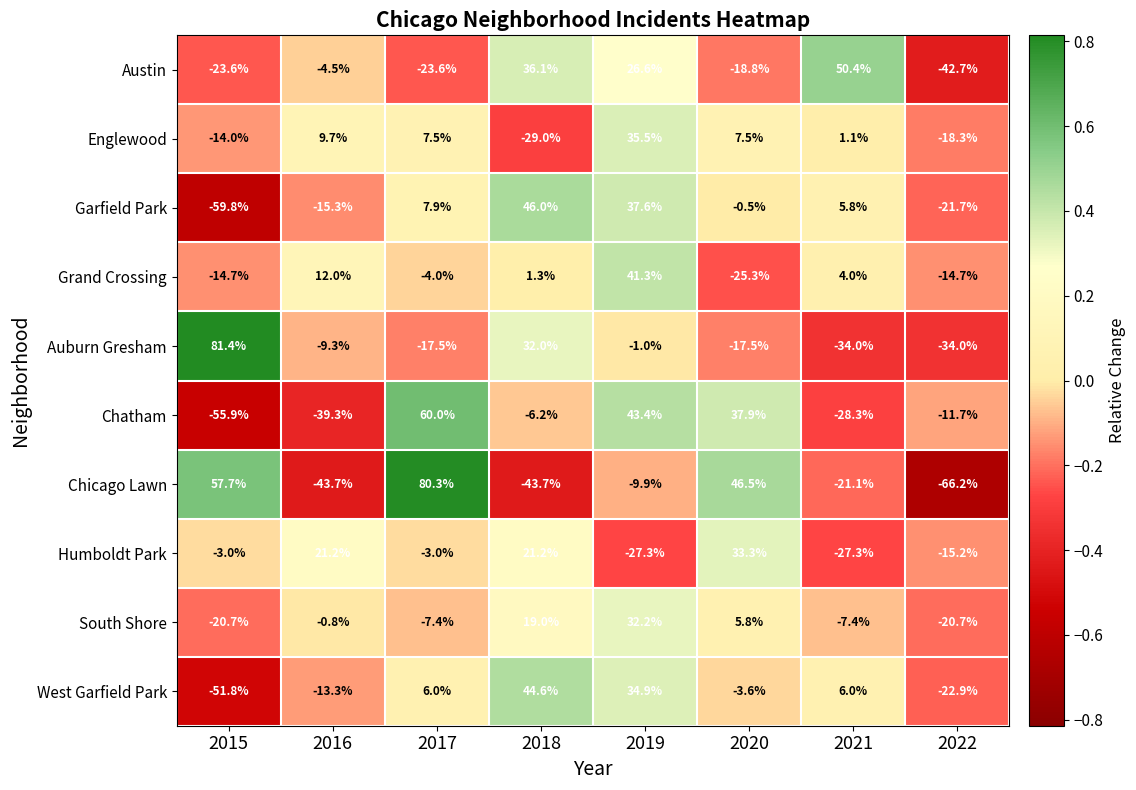

What is the total value across all series at 2015?

-104.4